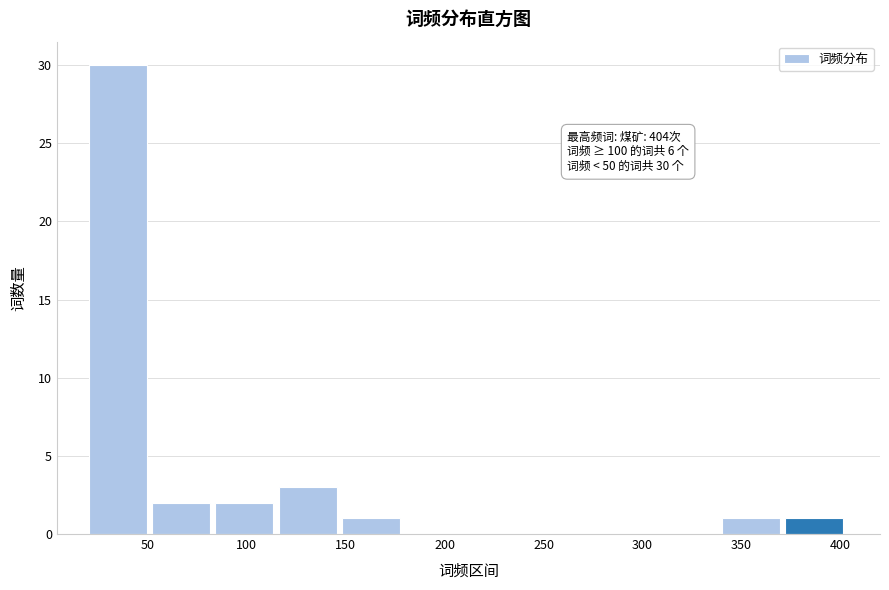

Which range on the x-axis has the tallest bar?

20 to 52